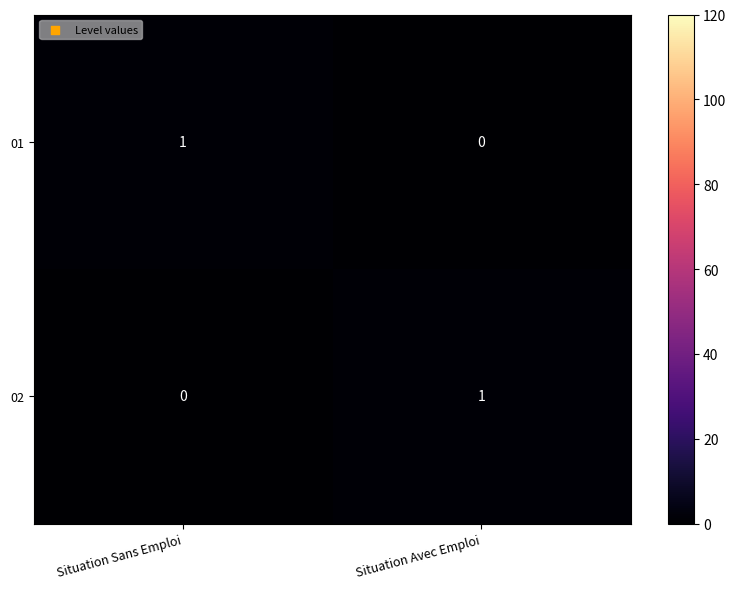

Reading left to right, transcribe all the data shown in this chart.

01: 1	0
02: 0	1